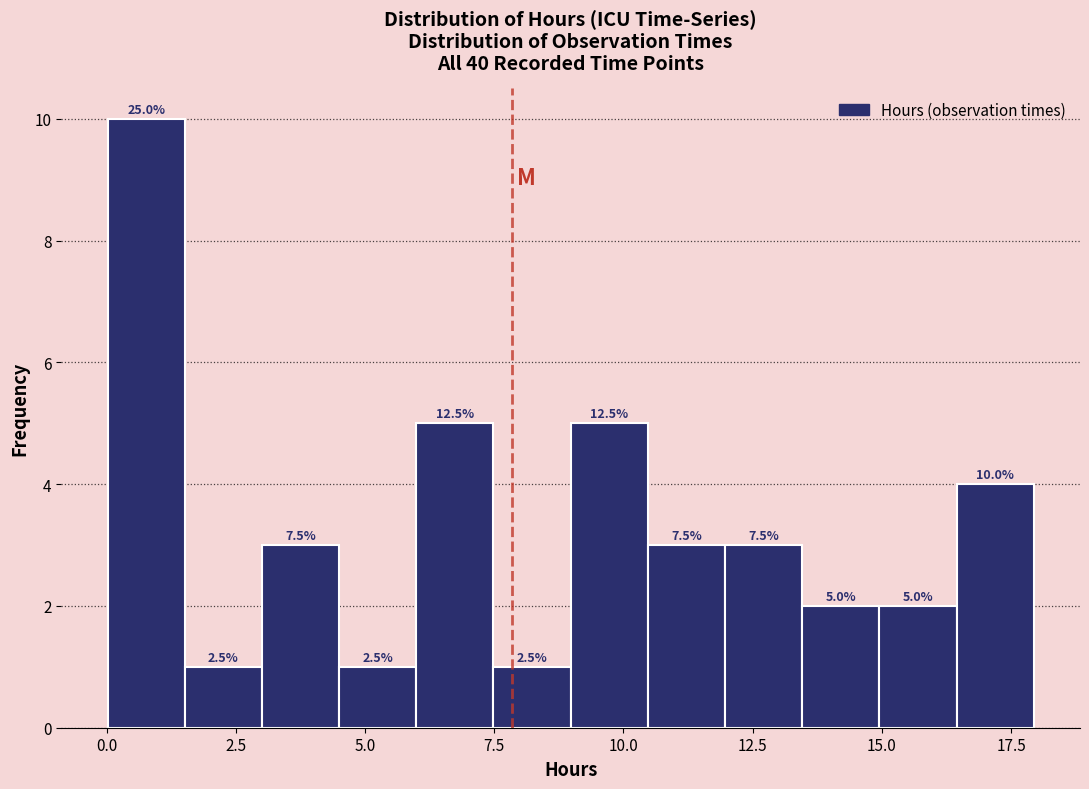

Read against the x-axis, roughly where is the centre of the tallest bar?

1.0